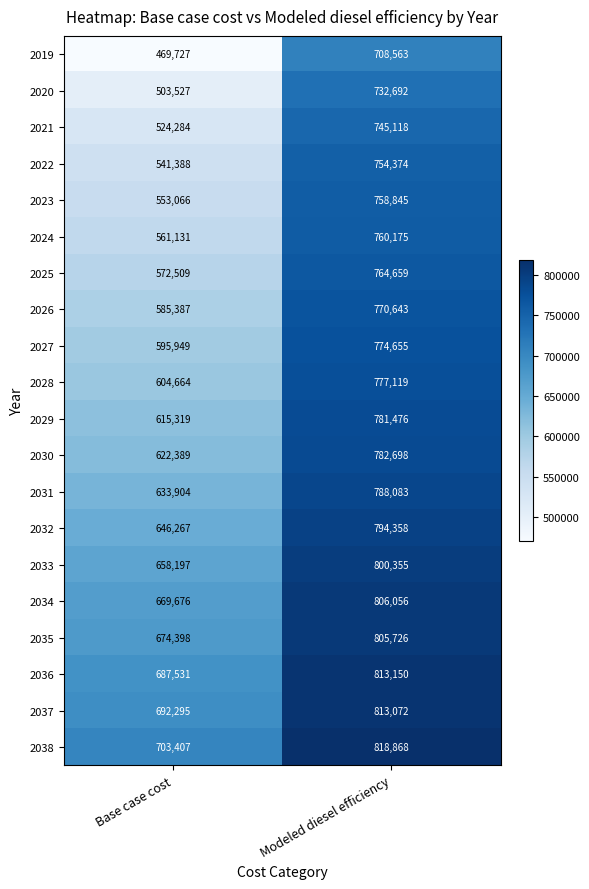

At how many categories does at least one series exceed 732238?

1